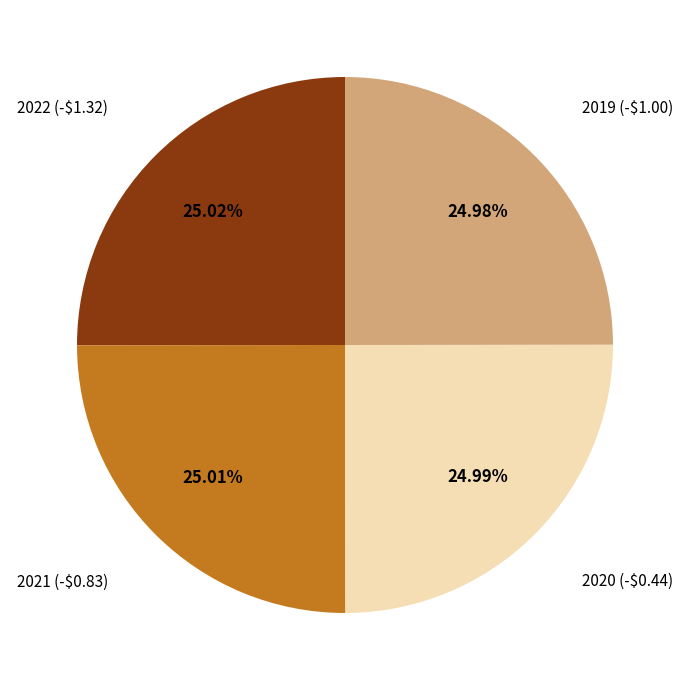

How many slices are in this pie chart?

4